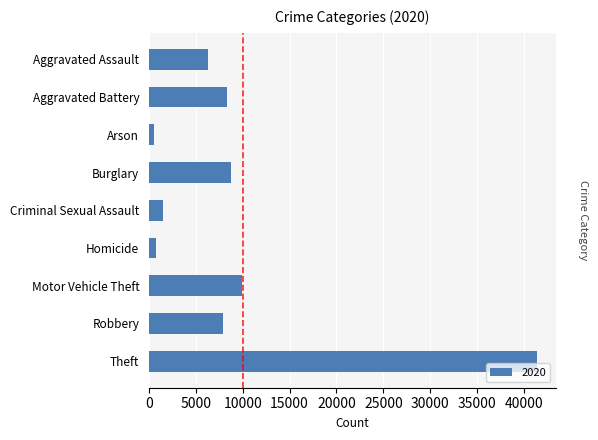

How many distinct data groups are displayed?

1